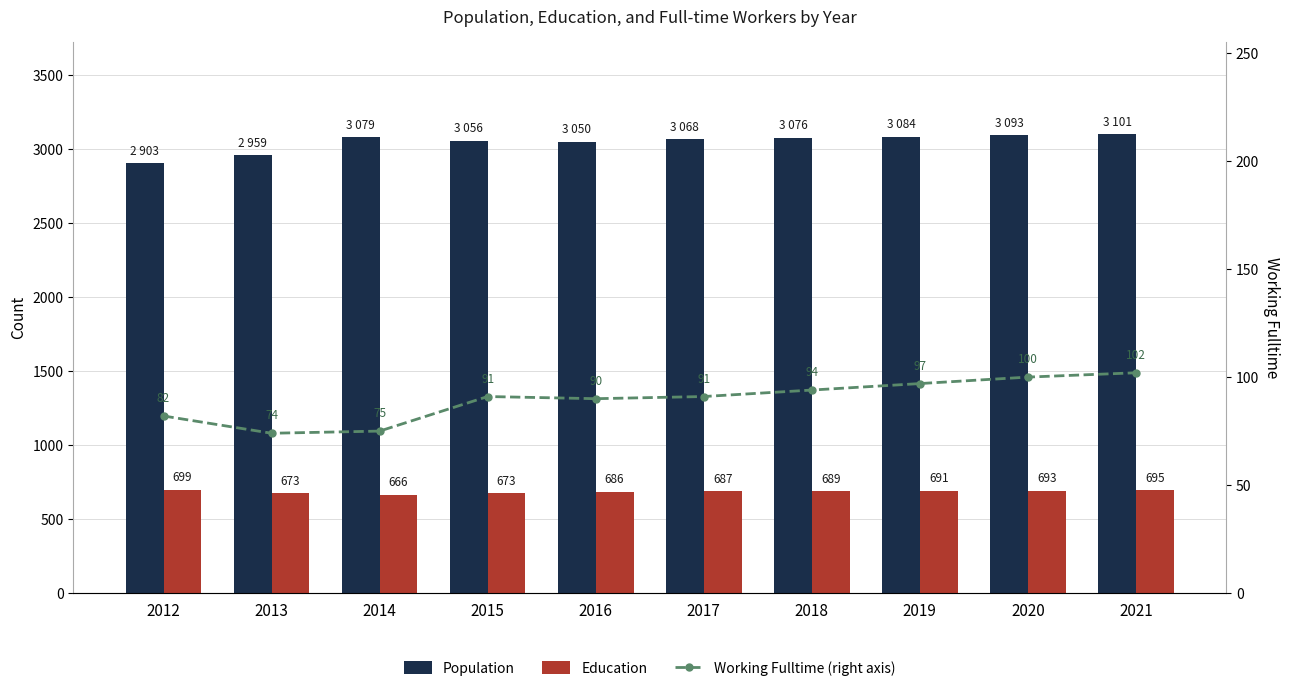

Are the bars grouped side by side (vs. stacked)?

Yes